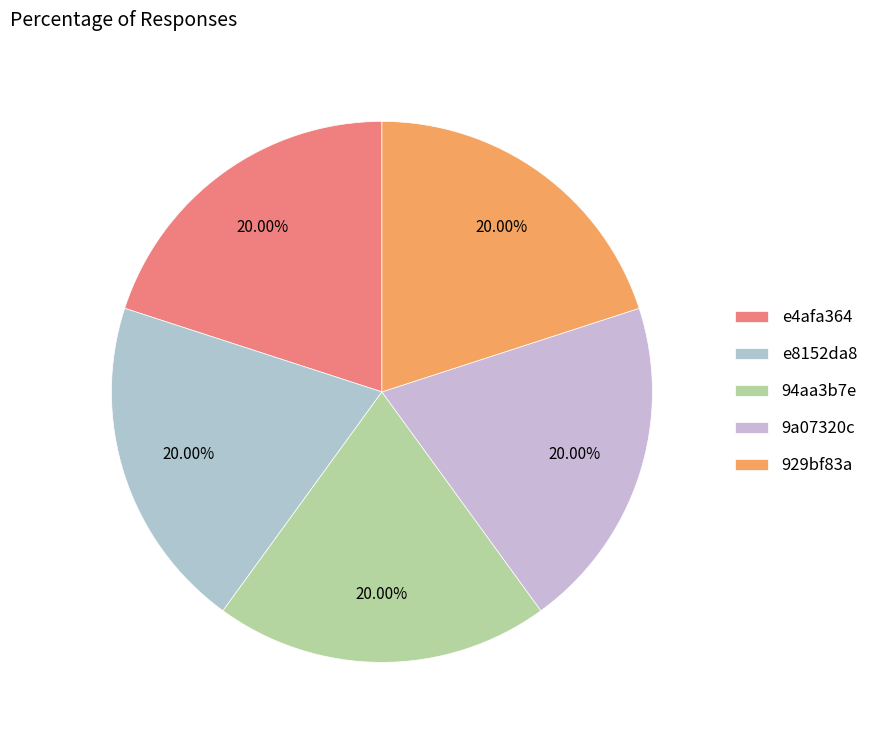

Does any single category account for the majority?

No